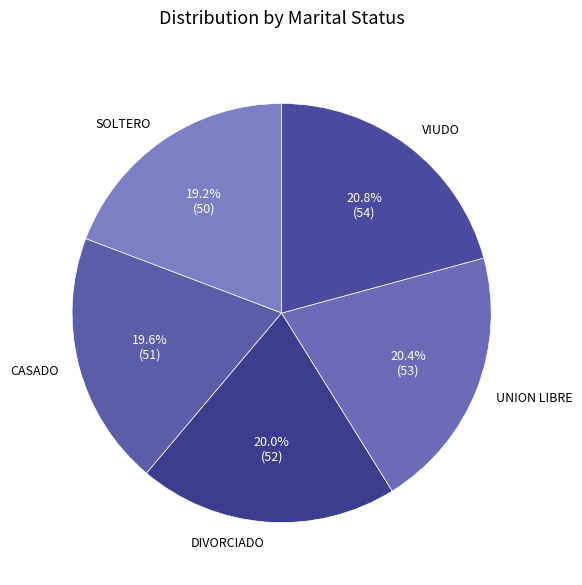

How many slices are in this pie chart?

5